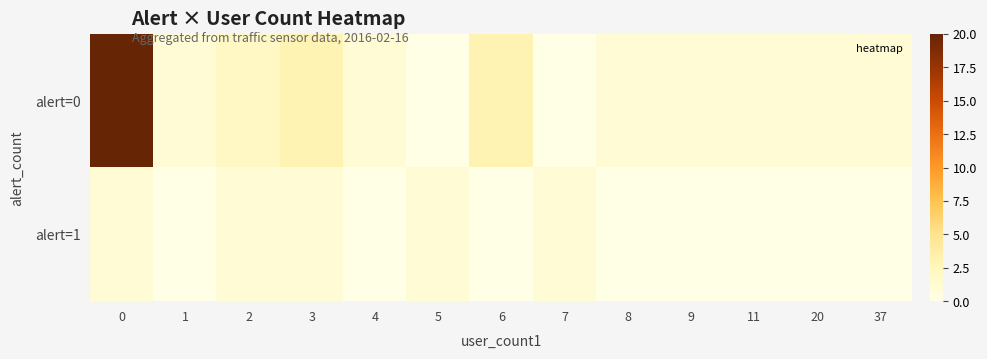

What is the total value across all series at 3?

4